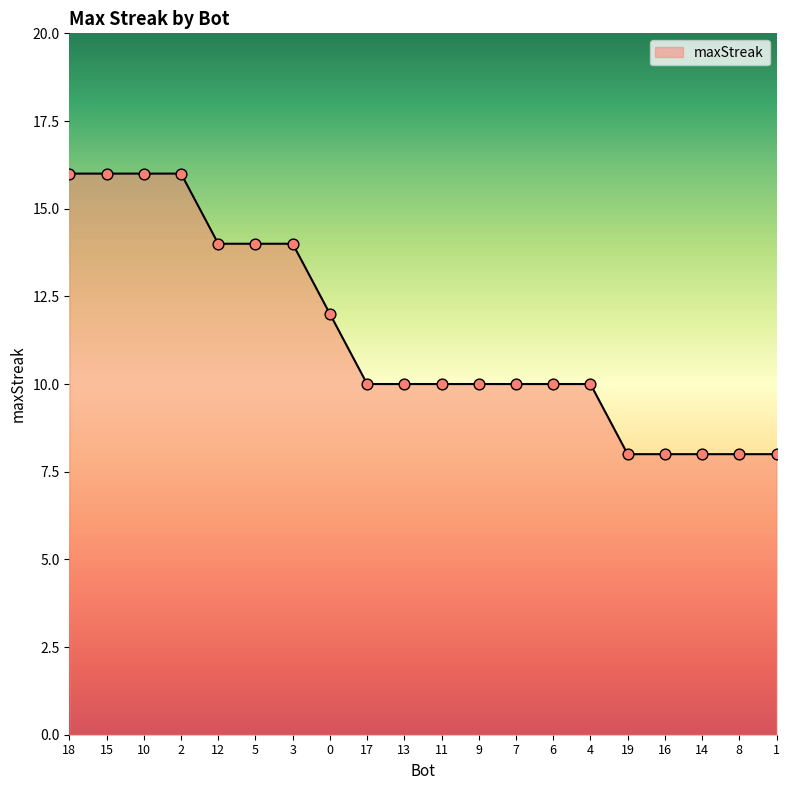

What is the ratio of the value at 13 to the value at 5?

0.7